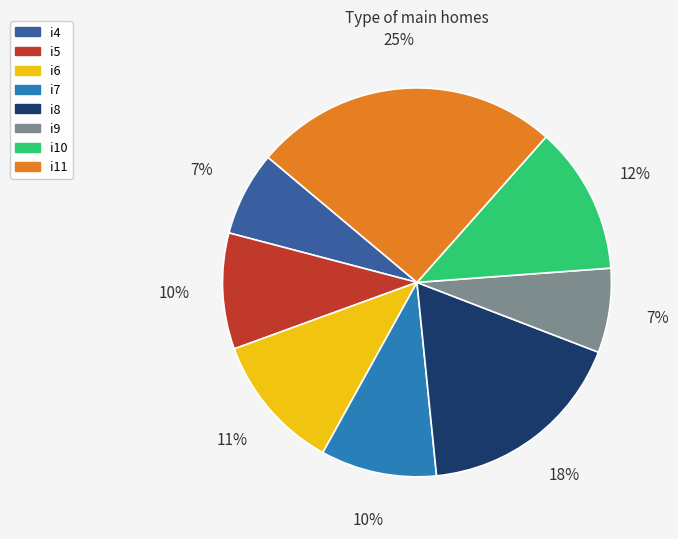

Does i8 account for over 50% of the chart?

No